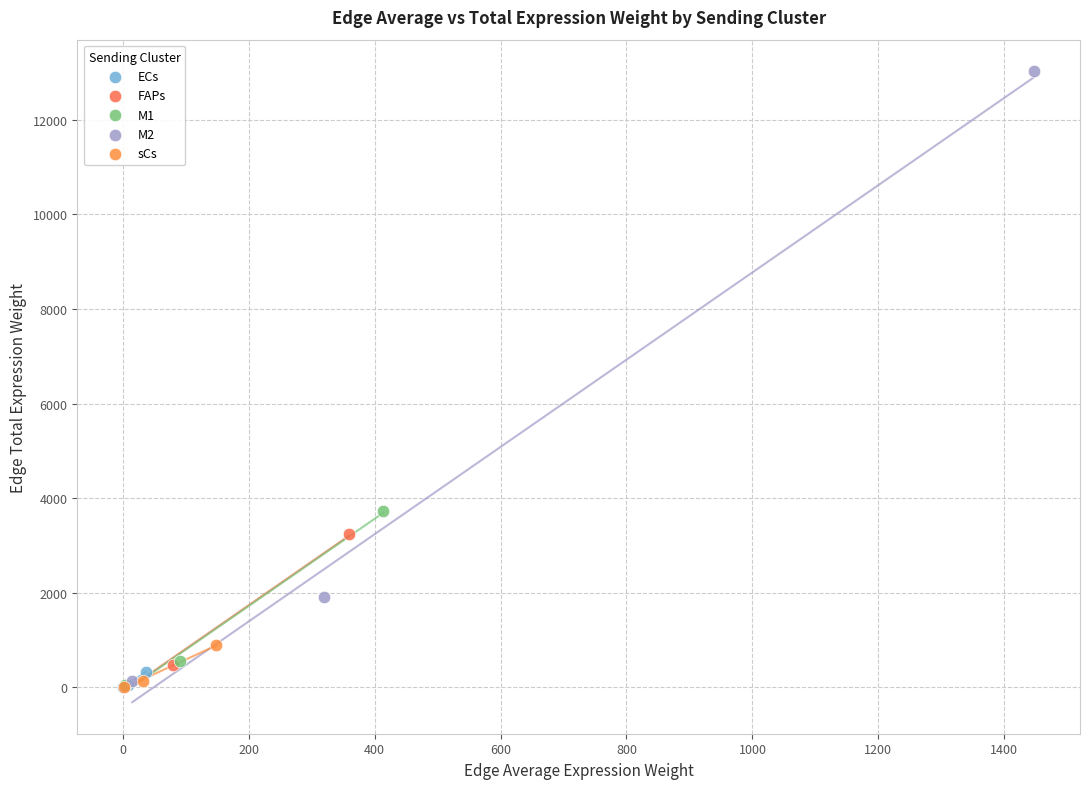

Which series reaches the maximum Y coordinate?

M2